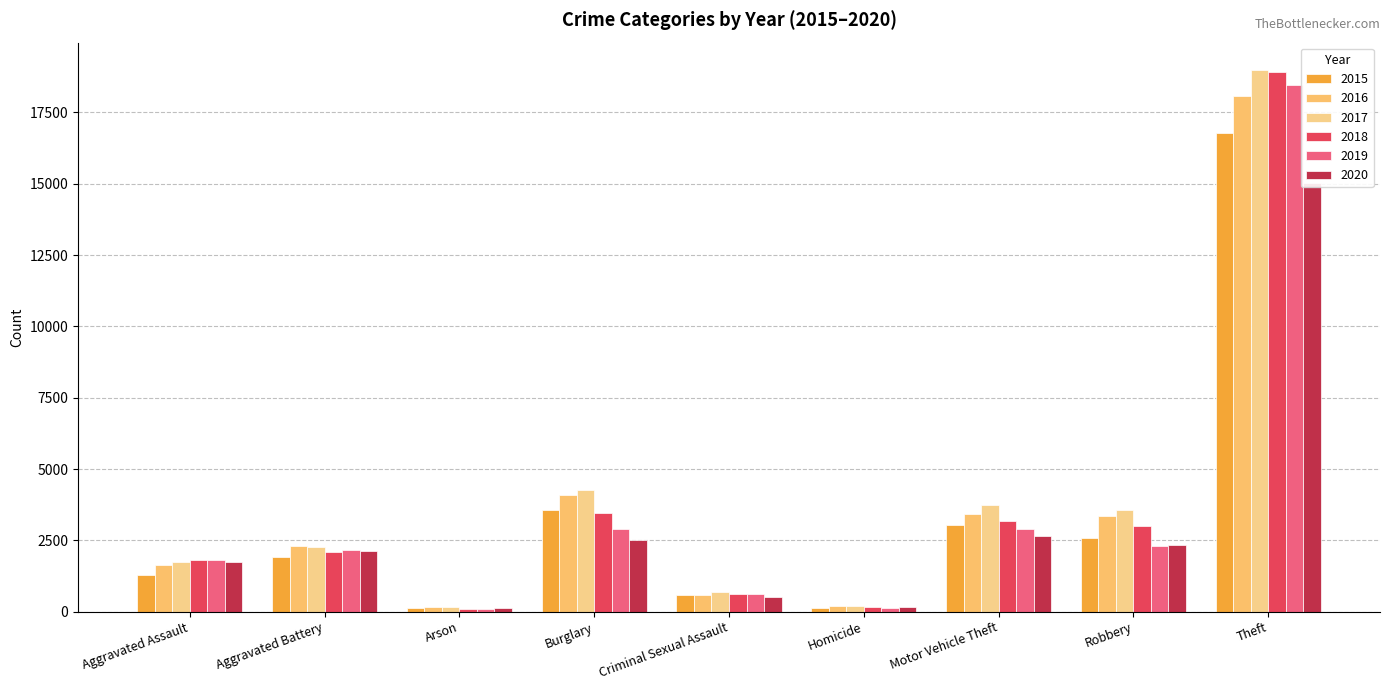

What is the label of the 8th bar from the left?

Robbery